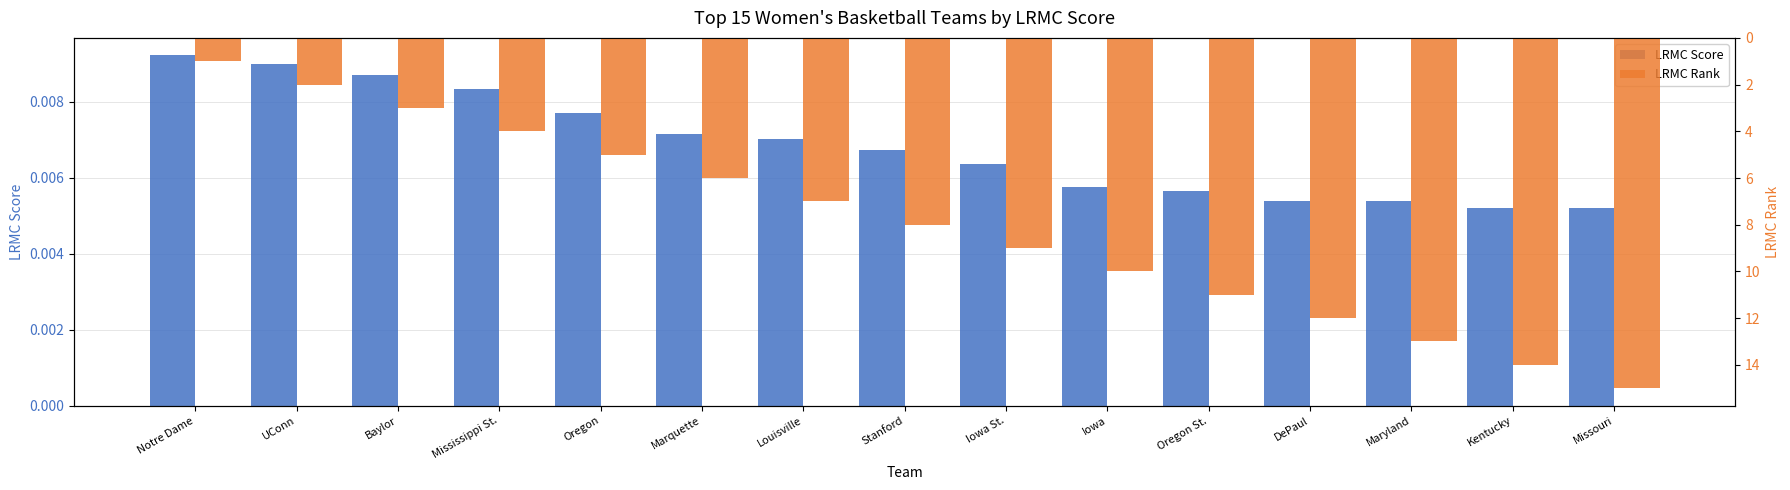

What position from the right is Marquette?

10